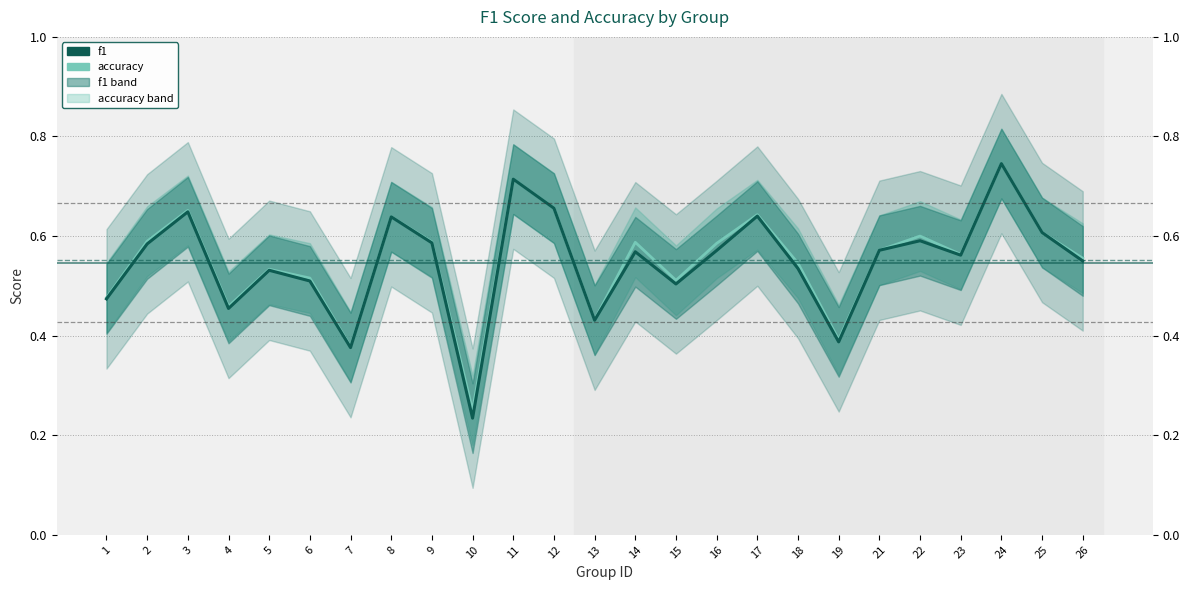

Reading left to right, list all the values displayed in this chart.

accuracy: 0.5	0.6	0.7	0.5	0.5	0.5	0.4	0.6	0.6	0.2	0.7	0.7	0.4	0.6	0.5	0.6	0.6	0.5	0.4	0.6	0.6	0.6	0.7	0.6	0.6
f1: 0.5	0.6	0.6	0.5	0.5	0.5	0.4	0.6	0.6	0.2	0.7	0.7	0.4	0.6	0.5	0.6	0.6	0.5	0.4	0.6	0.6	0.6	0.7	0.6	0.5